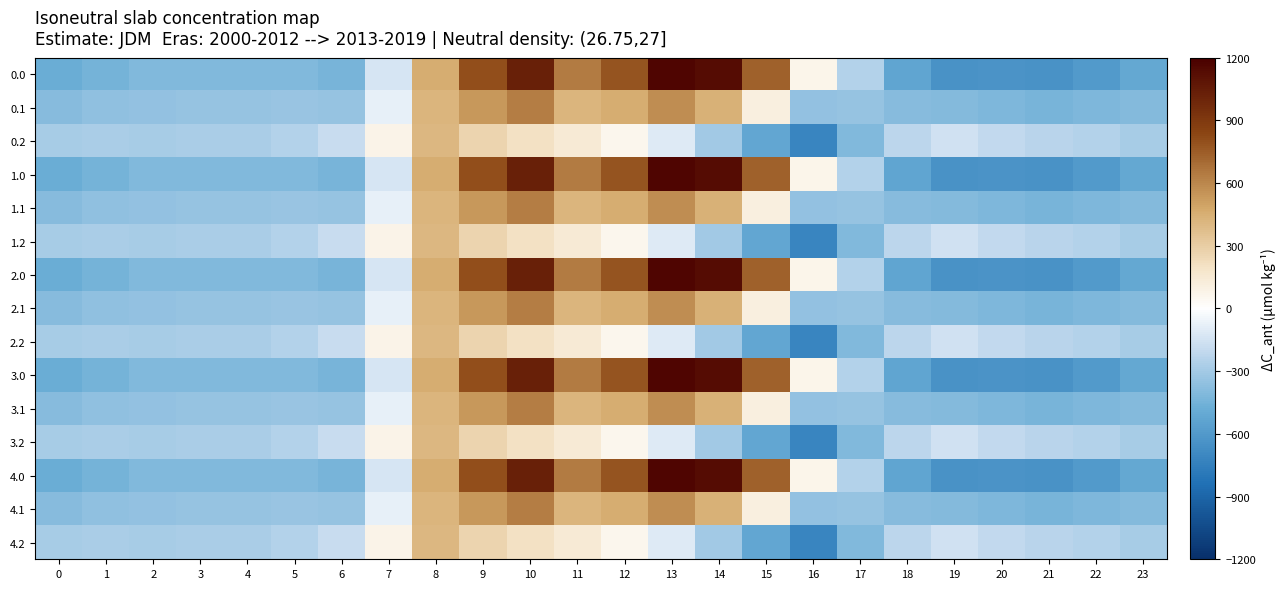

At which category is the sum across all series the highest?

10